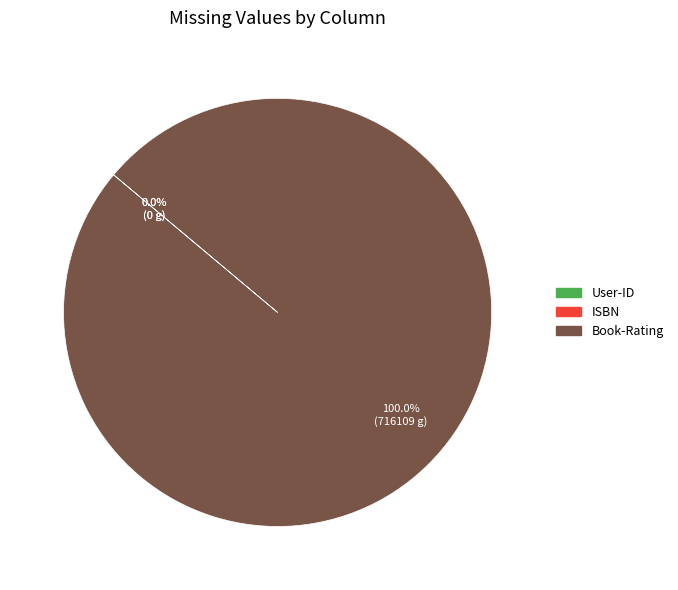

True or false: Book-Rating accounts for 100% of the total.

True